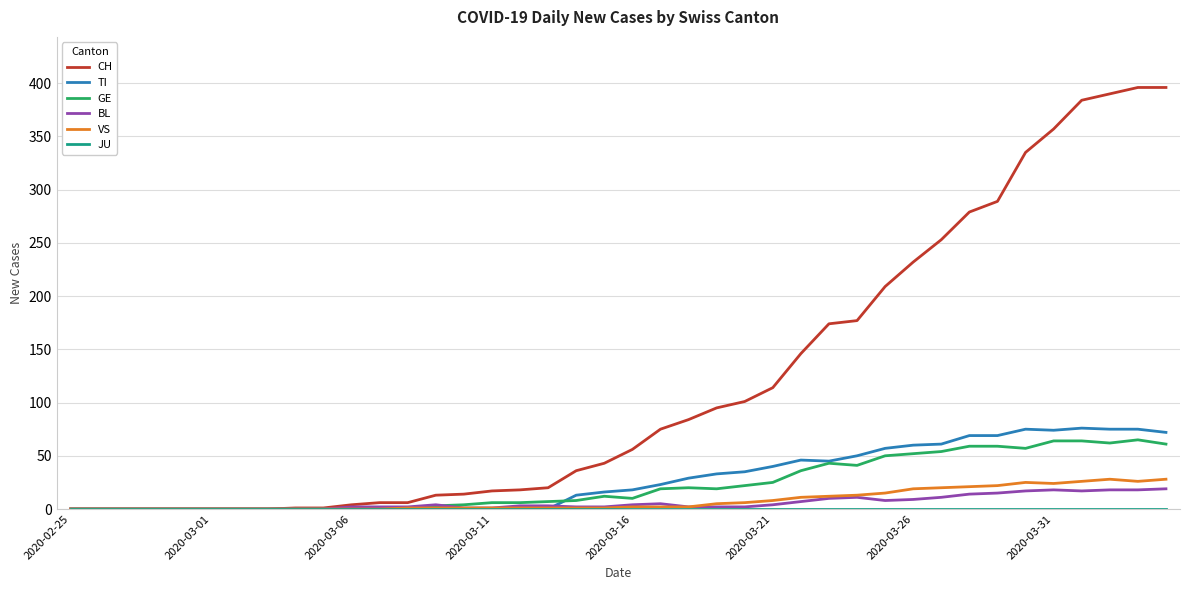

Which series has the widest spread of values?

CH